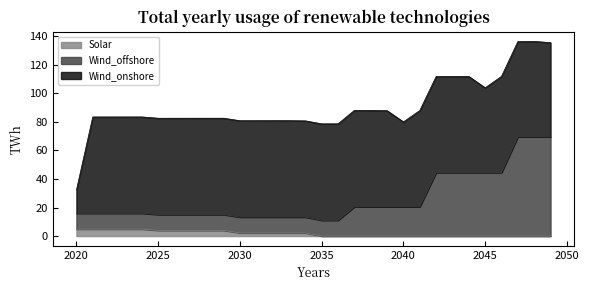

Is it true that Solar equals 0.0 at 2045?

True